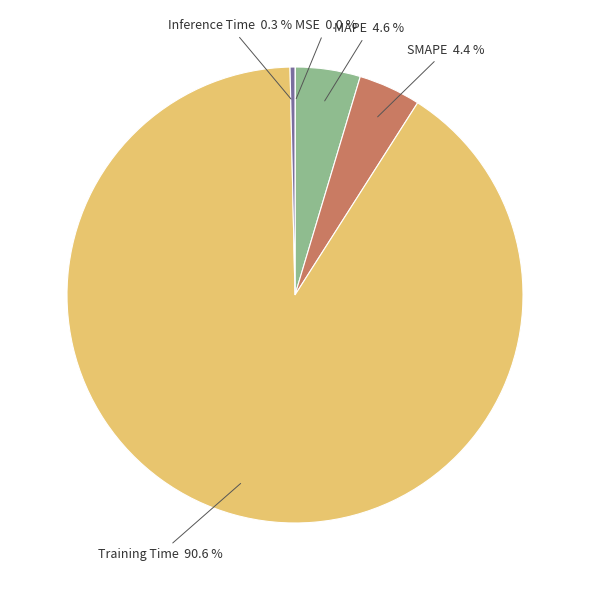

What percentage is NOT represented by SMAPE?

95.6%